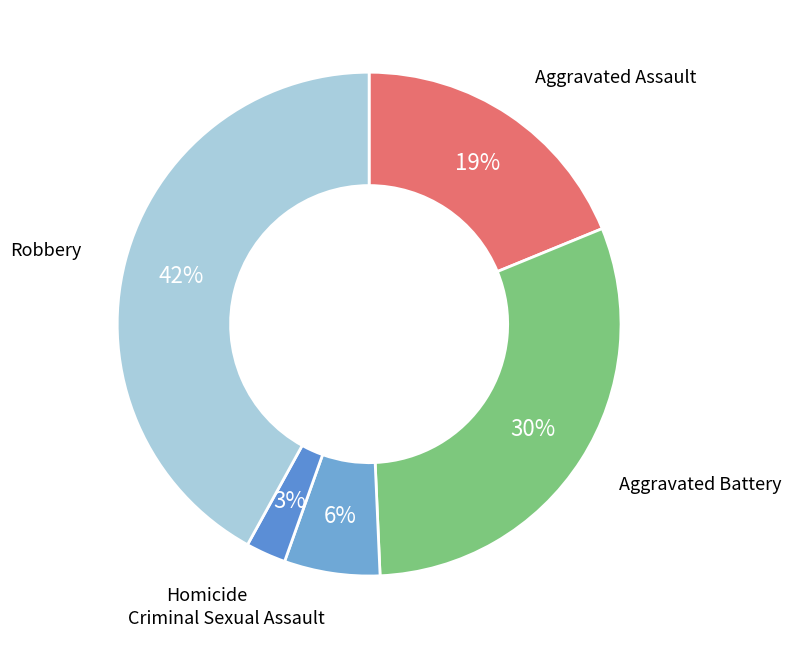

To the nearest percent, what is the combined percentage of Homicide and Aggravated Battery?

33%